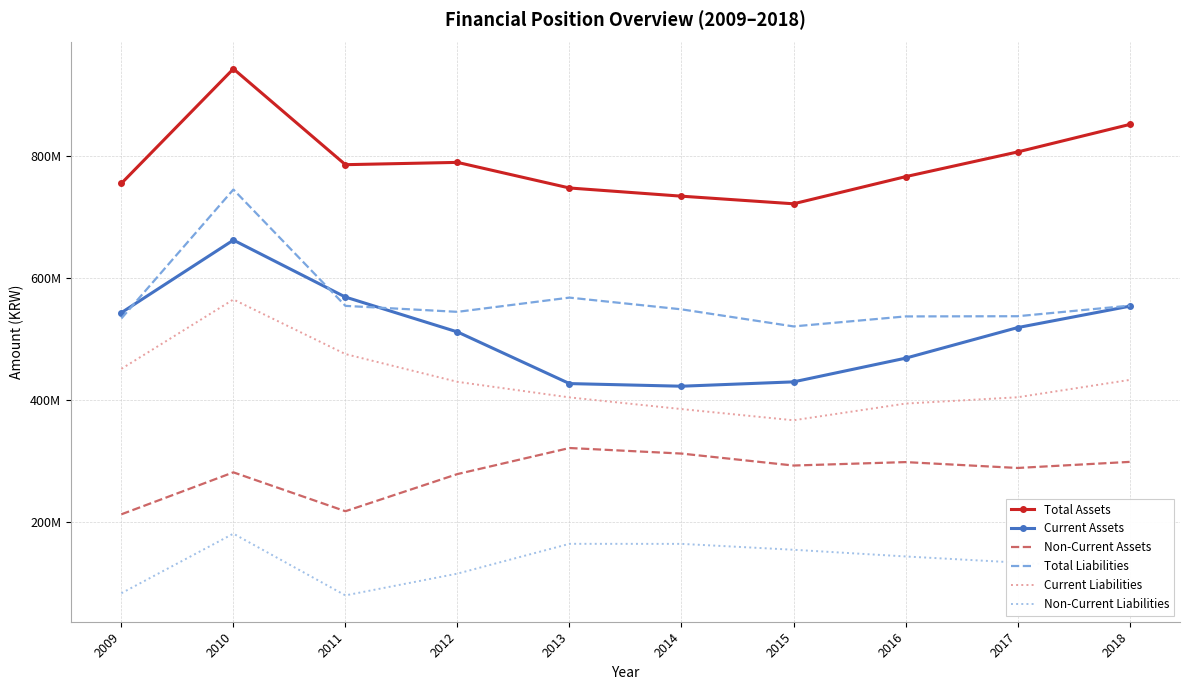

True or false: Current Assets and Non-Current Assets cross at least once.

False